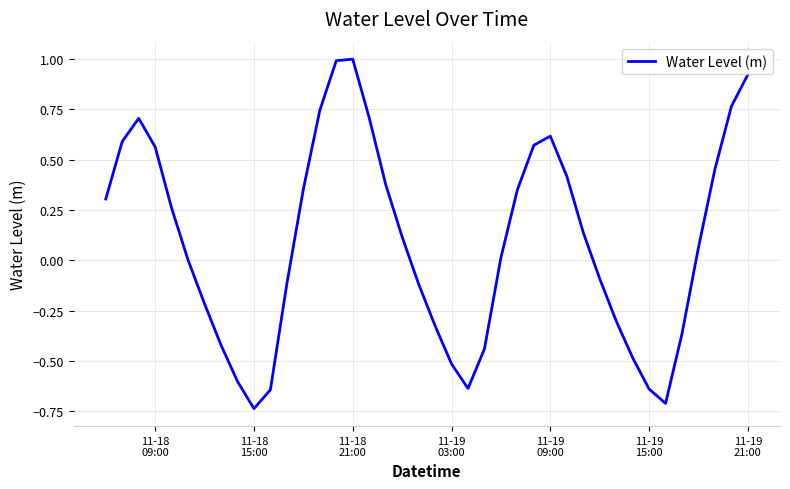

What is the difference between the maximum and minimum values?

1.7